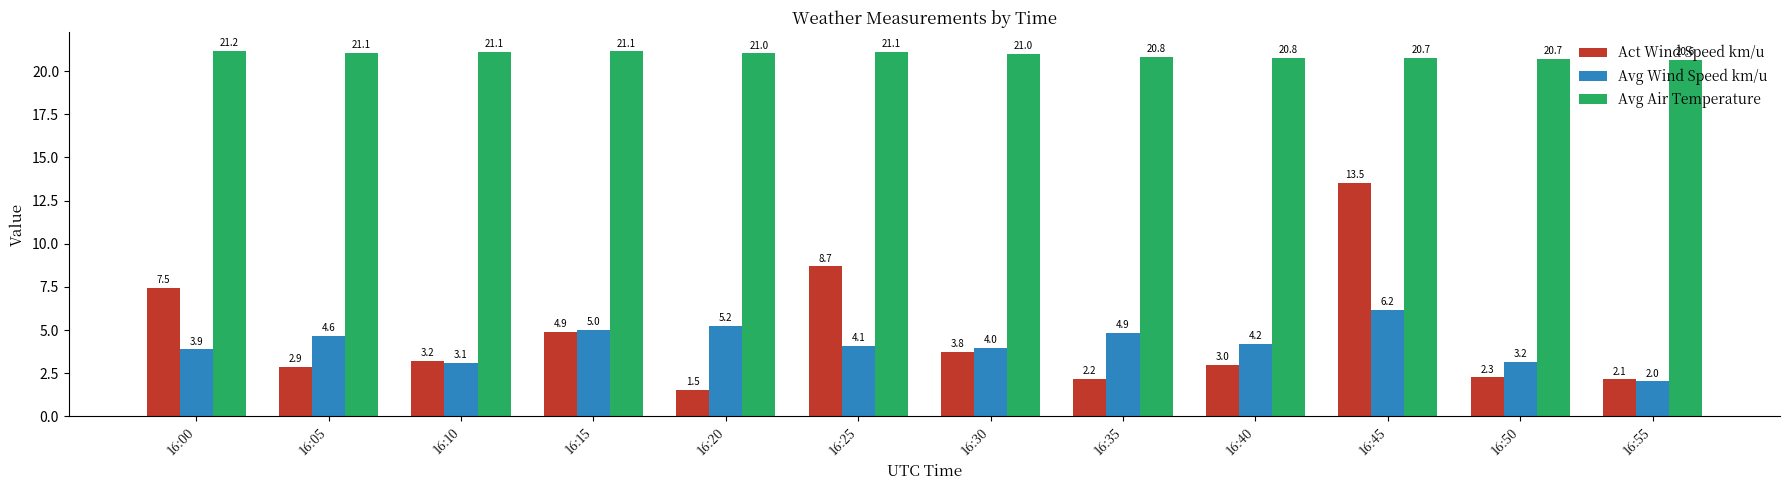

What is the total value across all series at 16:00?

32.5